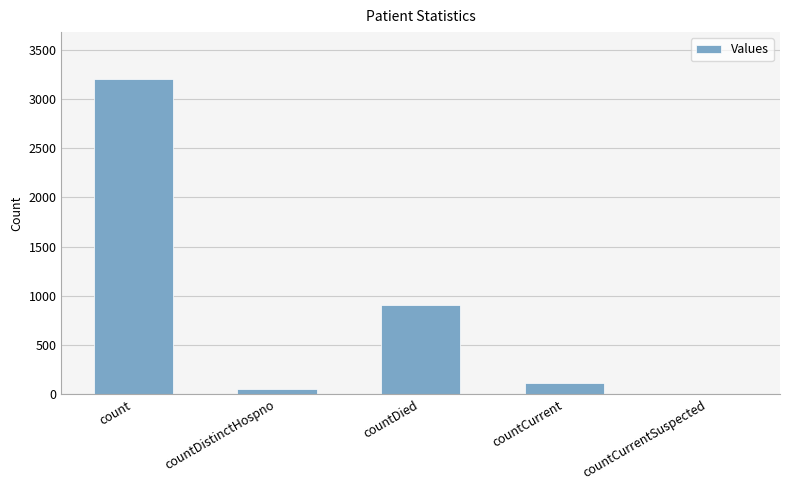

Reading left to right, transcribe all the data shown in this chart.

count=3199	countDistinctHospno=54	countDied=903	countCurrent=113	countCurrentSuspected=0